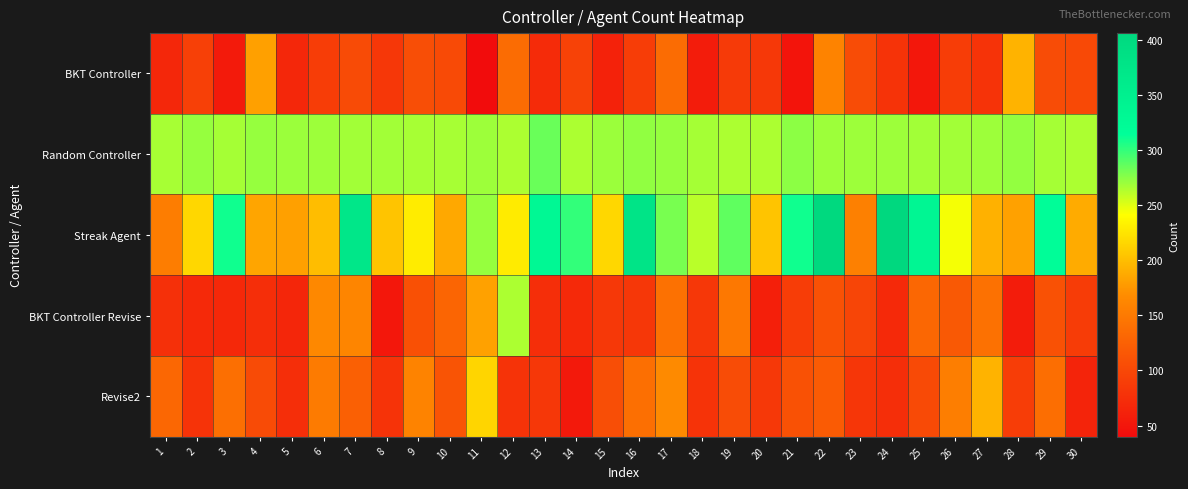

Which series has the largest total across all categories?

Random Controller